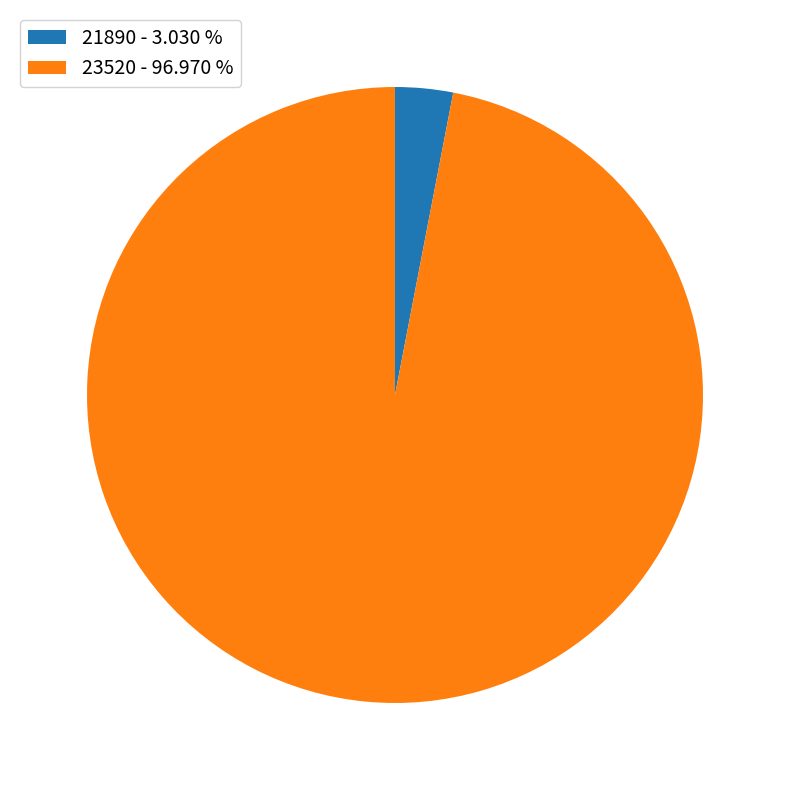

Combined, do 23520 - 96.970 % and 21890 - 3.030 % account for over 50%?

Yes